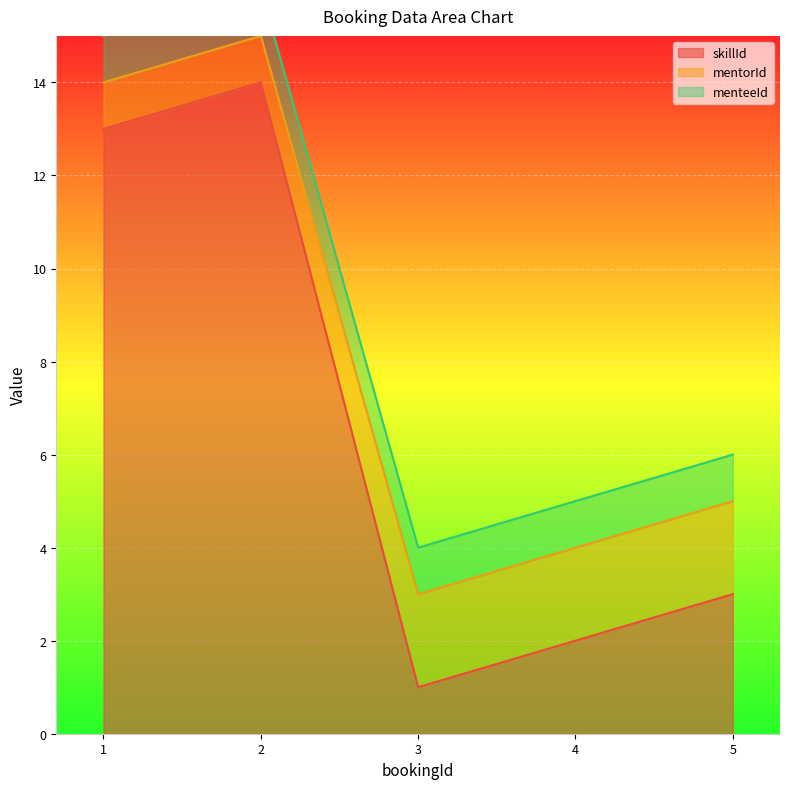

Rank the categories by skillId value from highest to lowest.

2, 1, 5, 4, 3